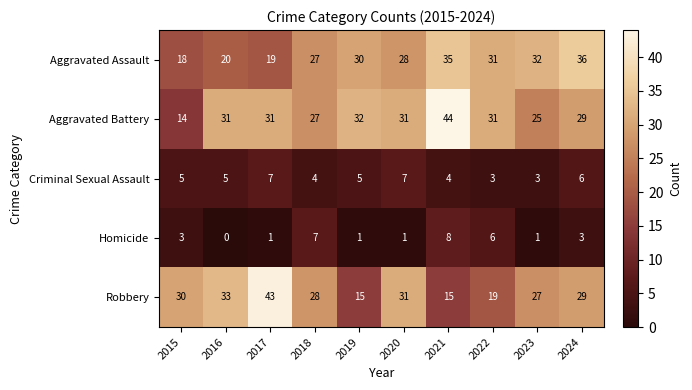

What is the spread (max minus min) of values at 2022?

28